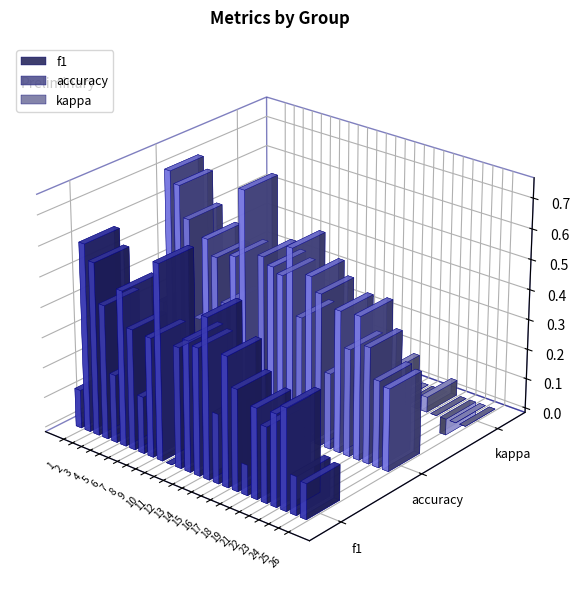

Reading left to right, extract all data points from this chart.

f1: 0.1	0.6	0.6	0.4	0.2	0.5	0.4	0.2	0.4	0.6	0.0	0.4	0.4	0.4	0.5	0.2	0.4	0.3	0.1	0.3	0.2	0.3	0.3	0.1	0.1
accuracy: 0.3	0.7	0.7	0.6	0.3	0.6	0.5	0.4	0.5	0.8	0.0	0.6	0.5	0.5	0.6	0.4	0.5	0.5	0.2	0.5	0.4	0.5	0.4	0.3	0.3
kappa: 0.0	0.0	0.0	0.0	0.0	-0.1	0.1	0.0	-0.1	0.0	0.0	0.0	0.1	-0.0	-0.1	0.0	0.1	0.0	0.0	0.0	0.1	0.0	-0.1	0.0	0.0